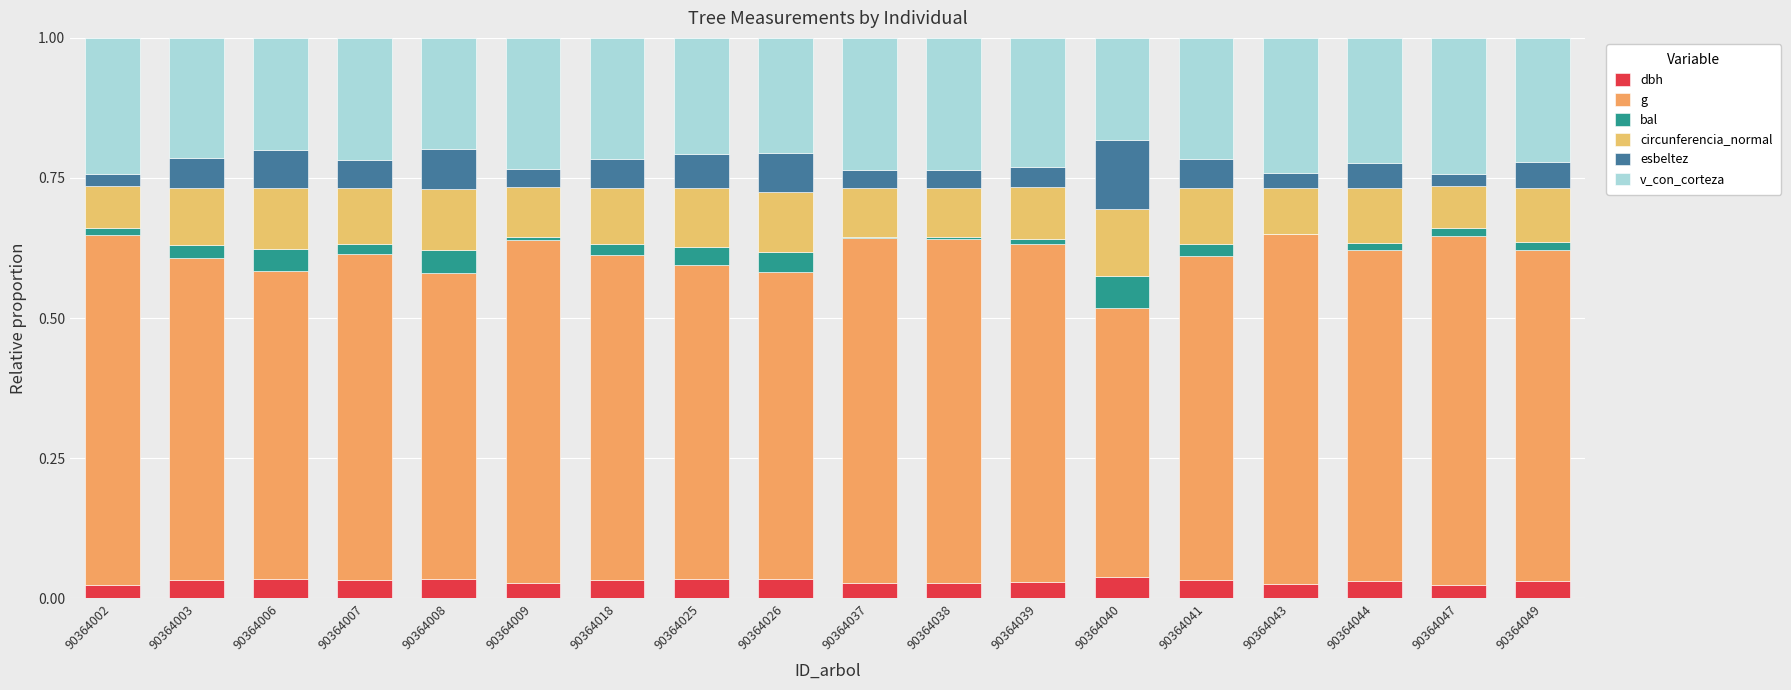

Which has a higher value, 90364007 or 90364041?

90364041